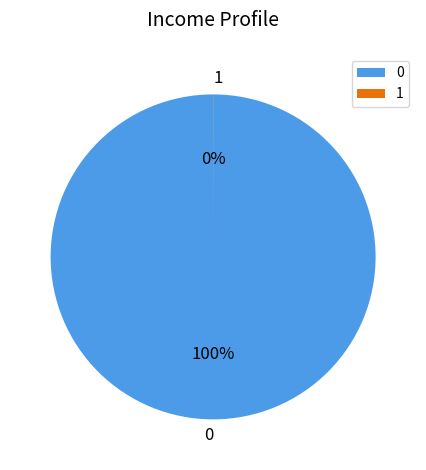

To the nearest percent, what is the average slice percentage?

50%